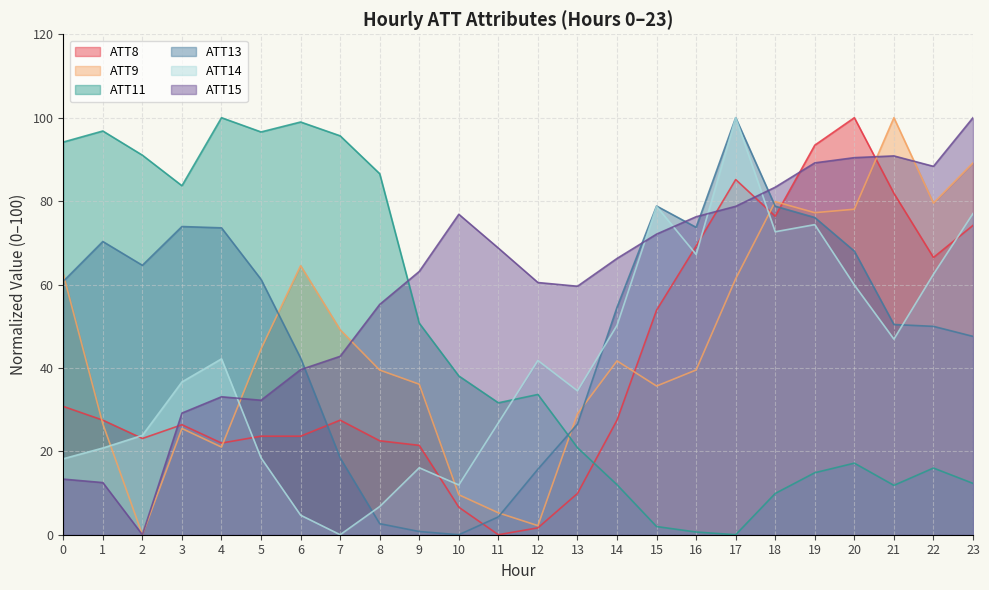

What is the value of the ATT8 point at the 1st from the left?

30.8